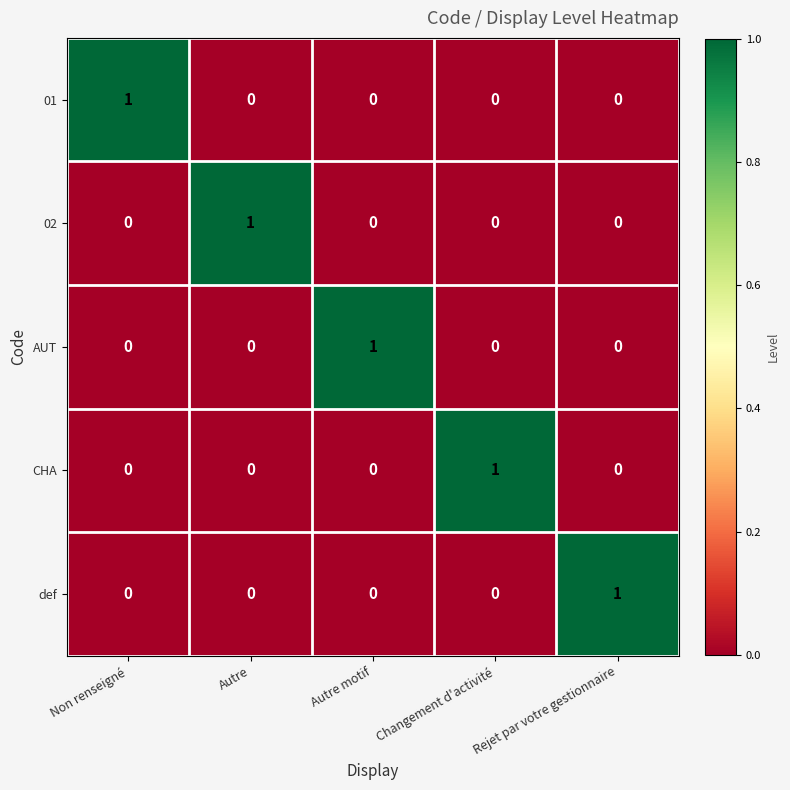

The value of CHA at Autre is 0. True or false?

True